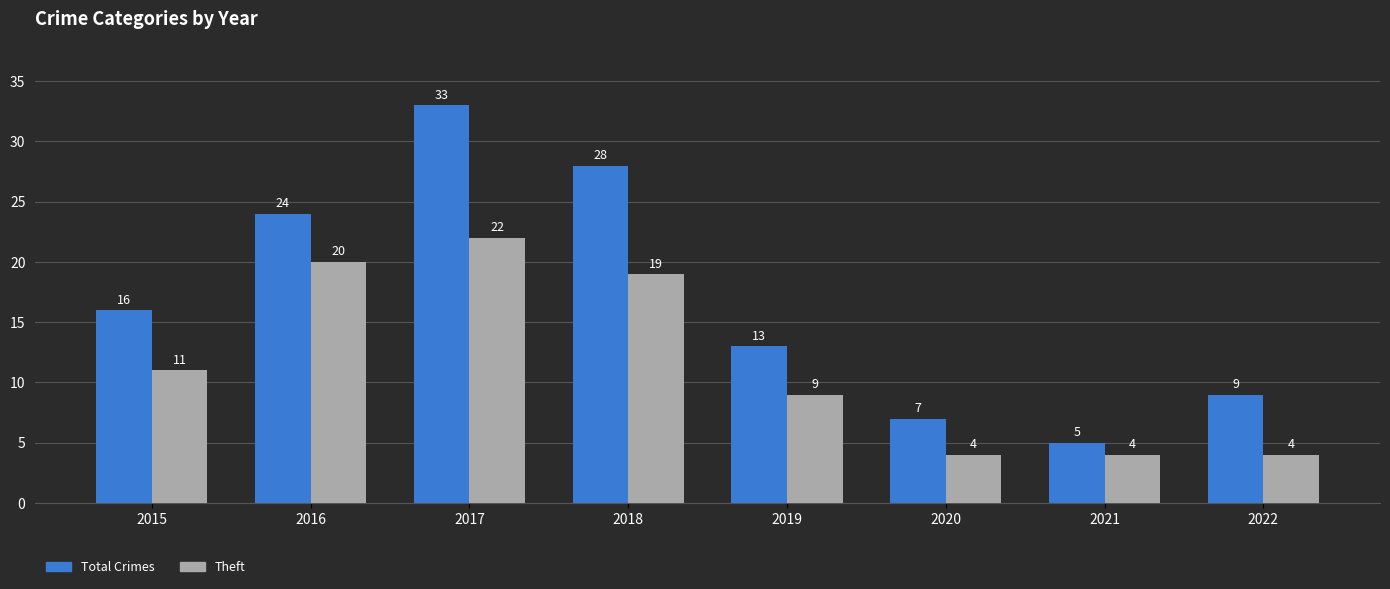

What is the total value across all series at 2021?

9